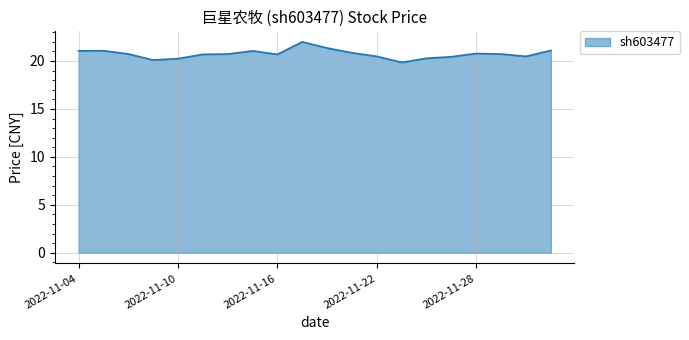

Does the chart display data point markers on the line(s)?

No